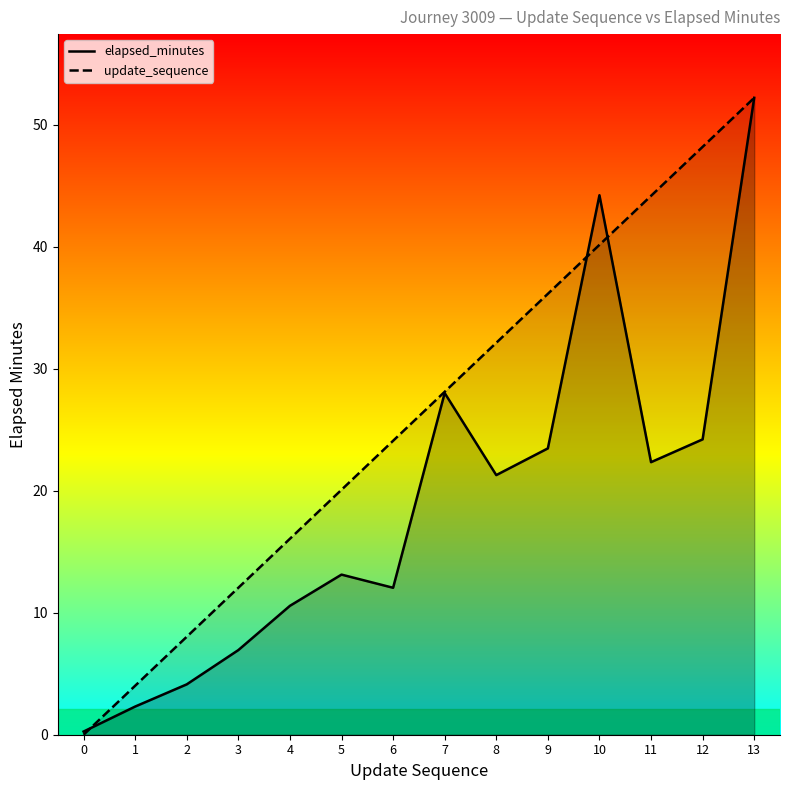

The update_sequence line series shows 6.5 at 1. True or false?

False